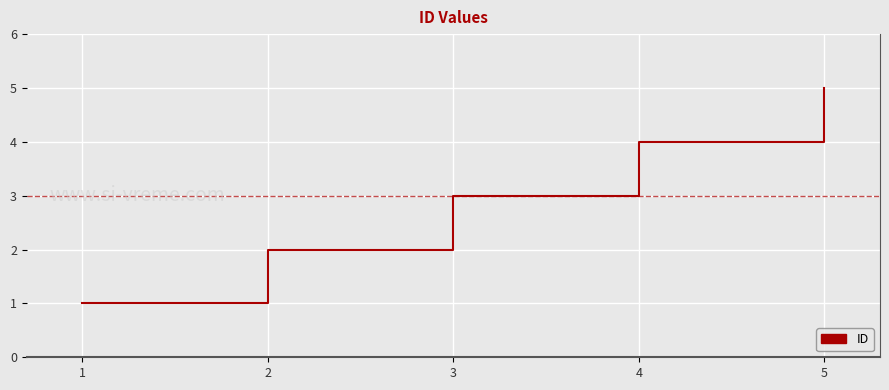

Is it true that the value at 2 is 2?

True